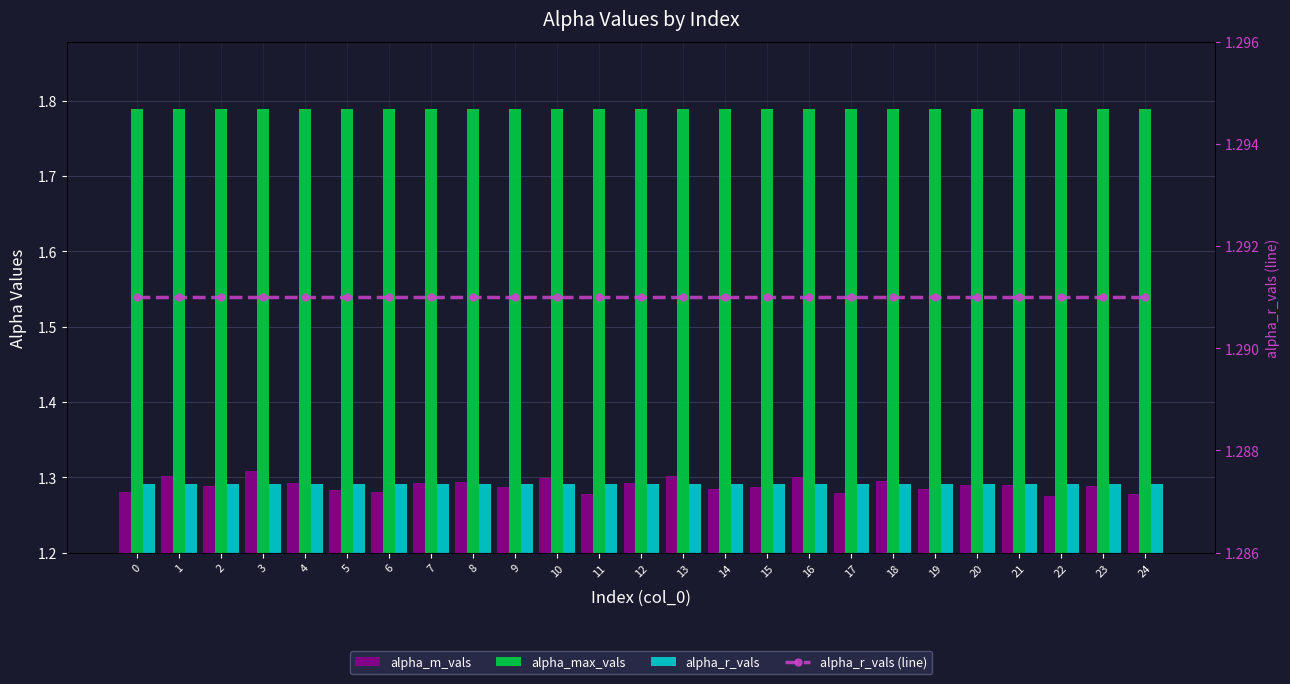

At how many categories does at least one series exceed 1?

25